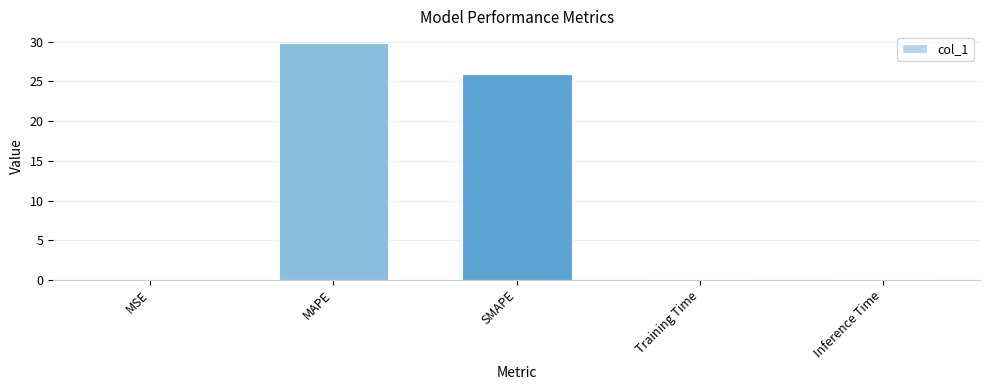

What is the change in value from MAPE to SMAPE?

-3.9